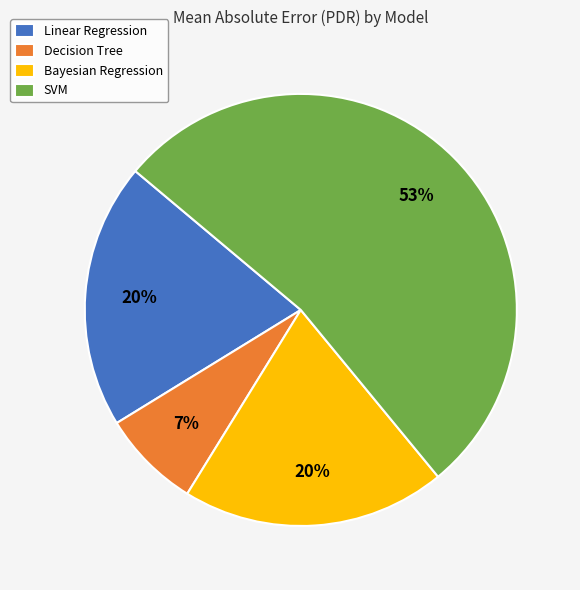

Count the number of slices in the pie.

4